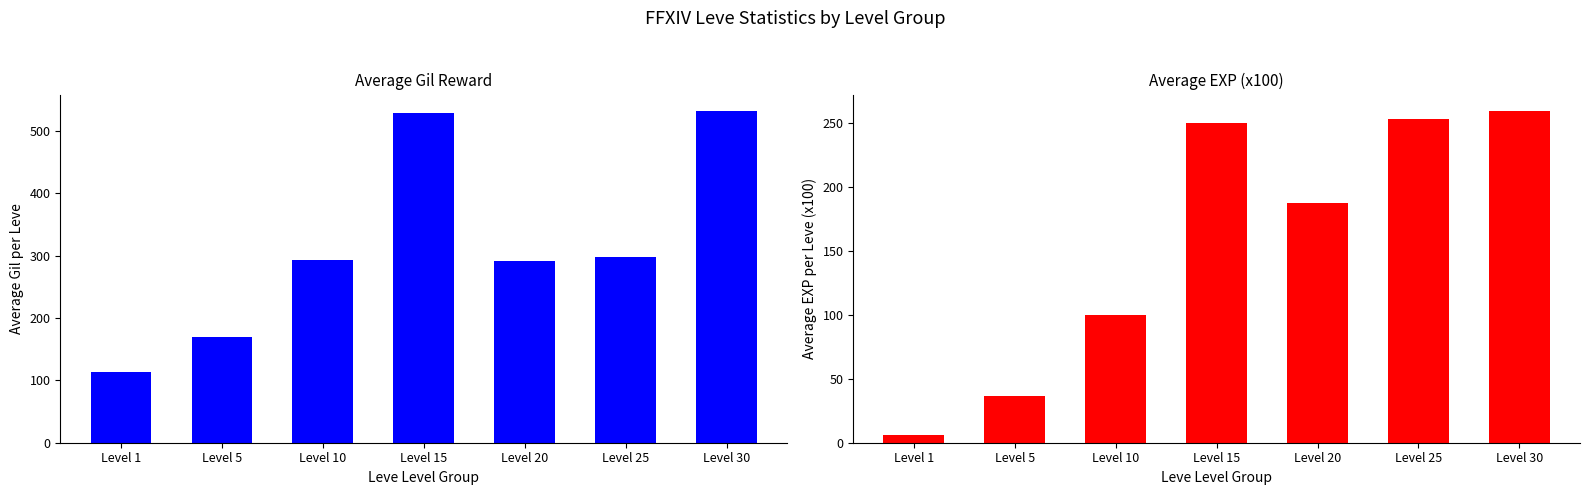

How many distinct data groups are displayed?

2